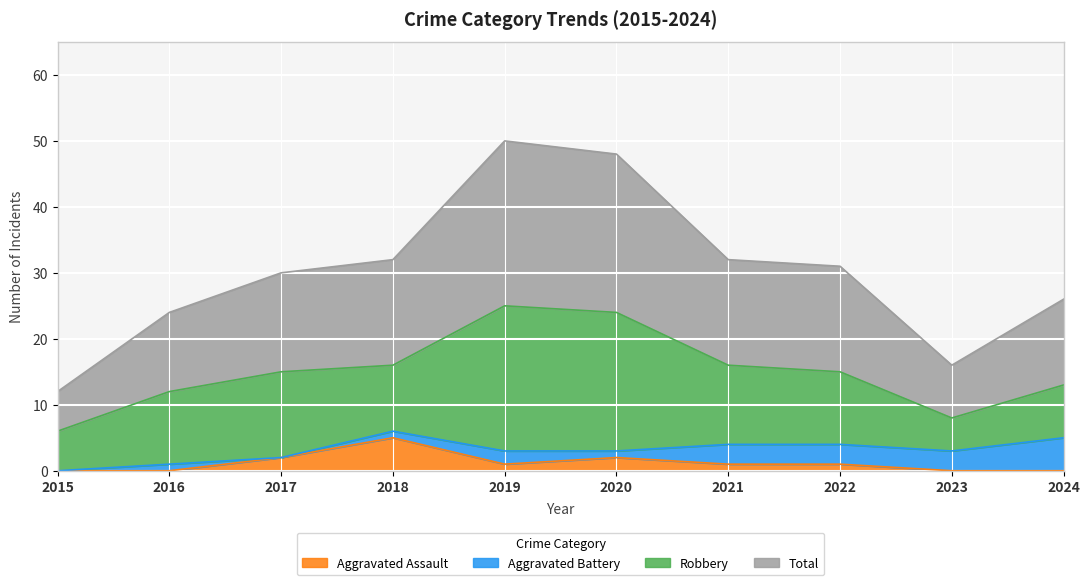

True or false: Total and Aggravated Assault intersect in this chart.

False